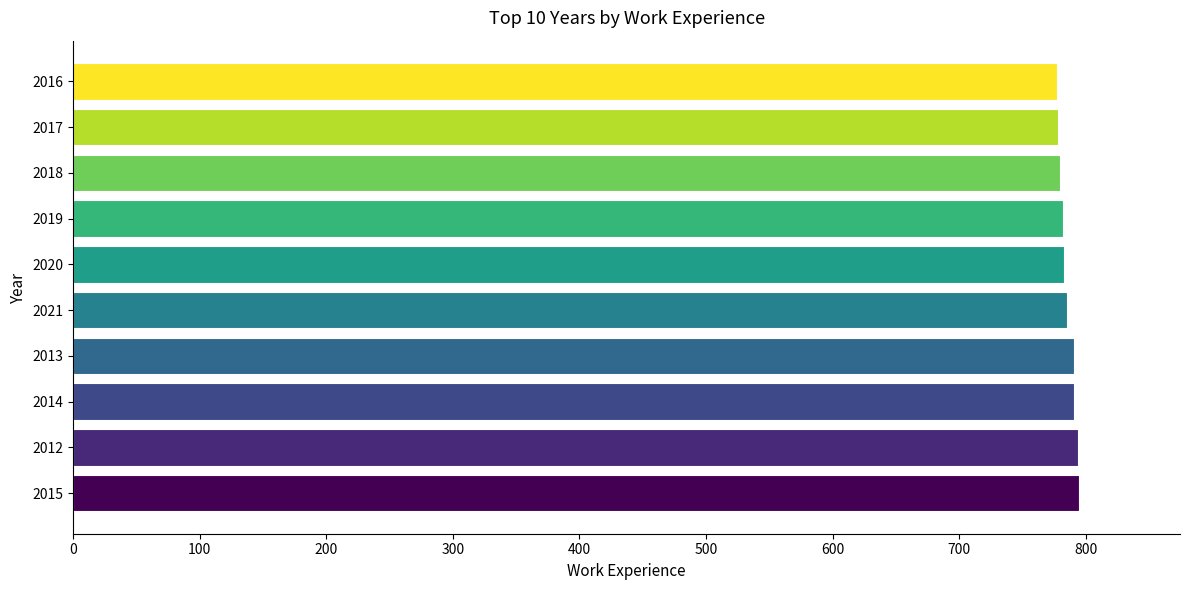

What is the sum of all values?

7856